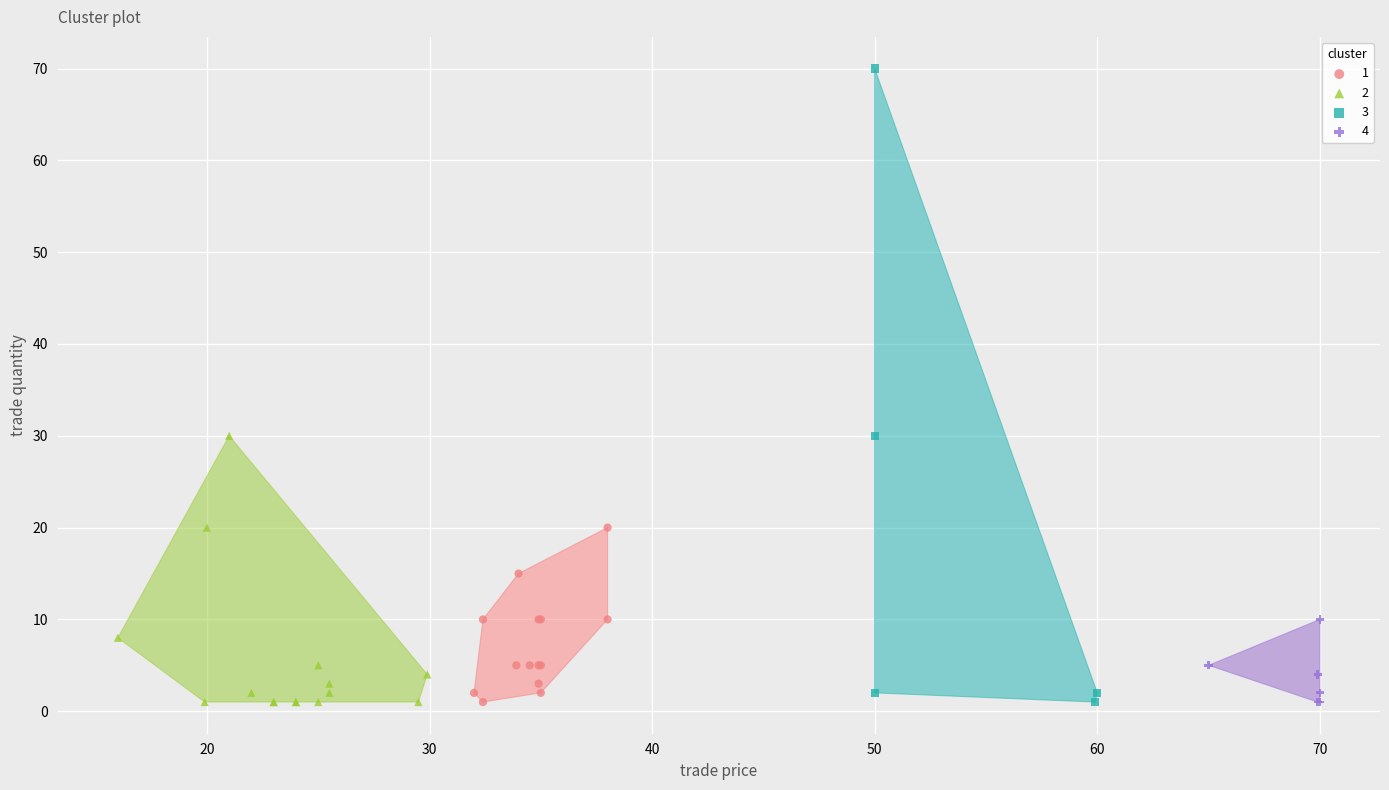

Which series has the widest spread of Y values?

3